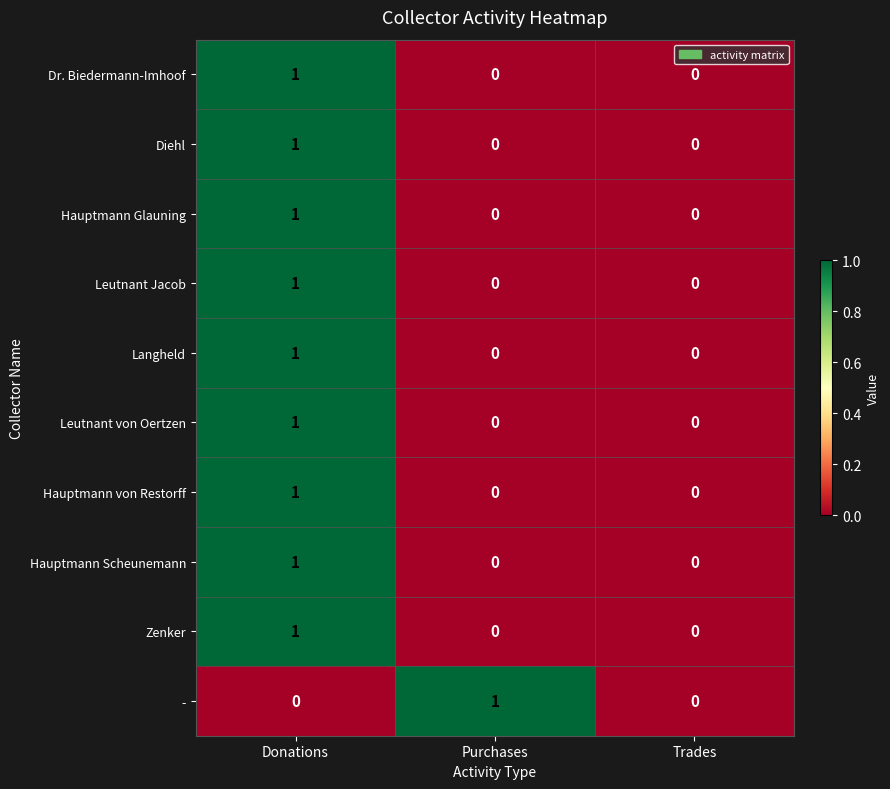

Reading left to right, extract all data points from this chart.

Dr. Biedermann-Imhoof: 1	0	0
Diehl: 1	0	0
Hauptmann Glauning: 1	0	0
Leutnant Jacob: 1	0	0
Langheld: 1	0	0
Leutnant von Oertzen: 1	0	0
Hauptmann von Restorff: 1	0	0
Hauptmann Scheunemann: 1	0	0
Zenker: 1	0	0
-: 0	1	0